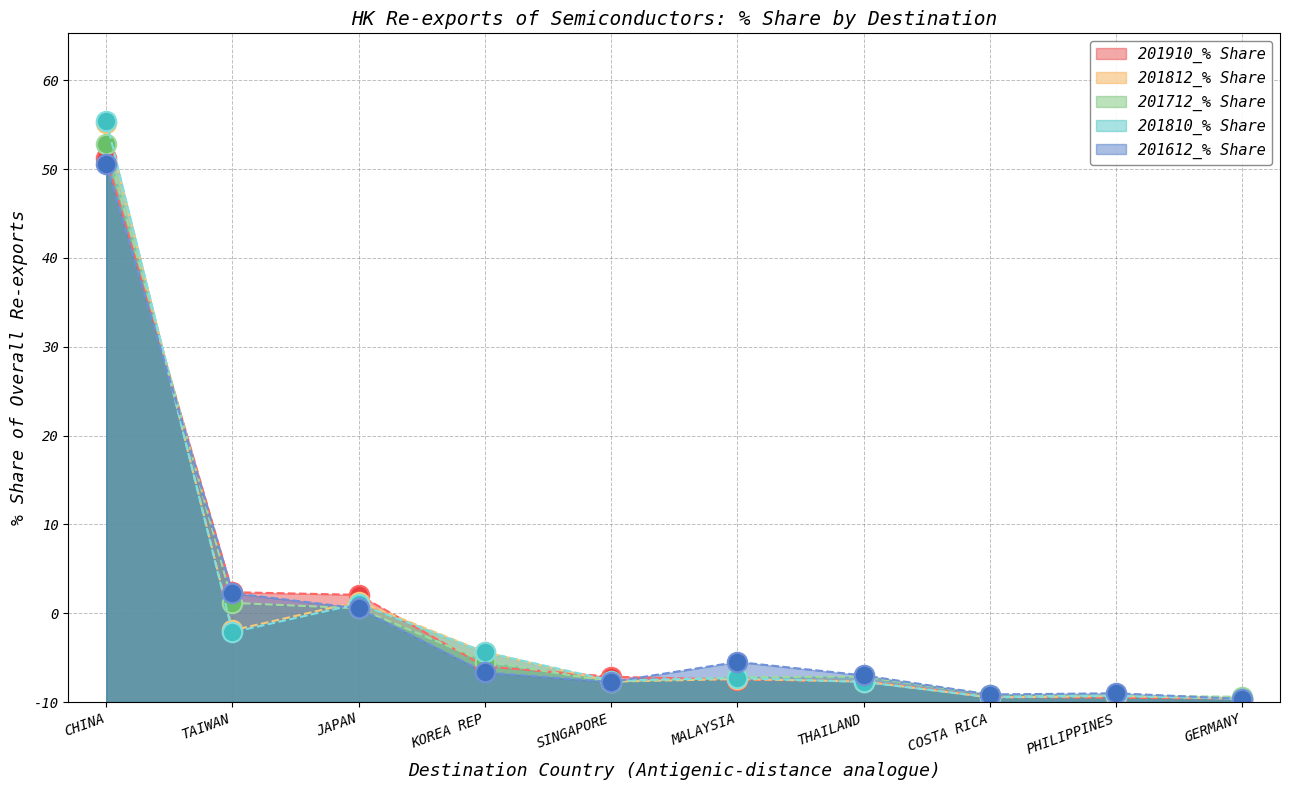

At which category does 201612_% Share reach its first local peak?

MALAYSIA